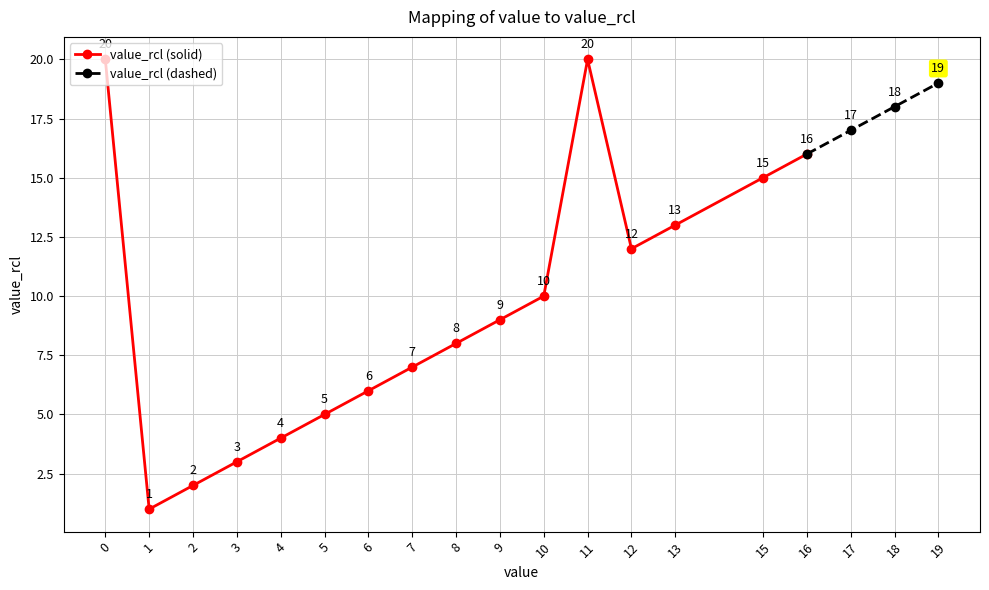

What is the approximate value of value_rcl (solid) at 16, to the nearest 5?

15